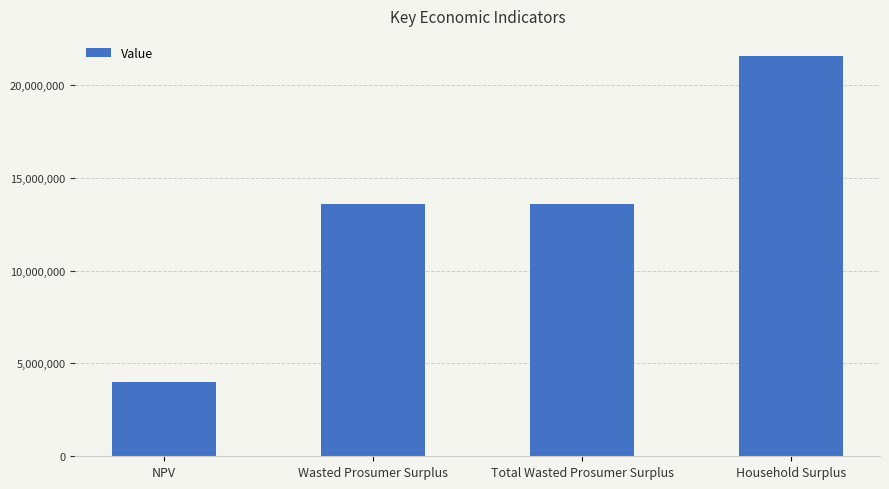

The value at Wasted Prosumer Surplus is 22066771.5. True or false?

False